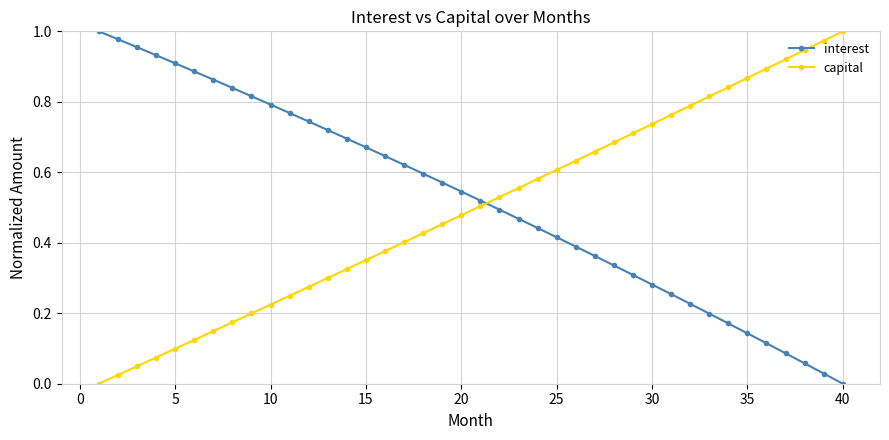

True or false: capital has more than 1 points higher than both neighbors.

False